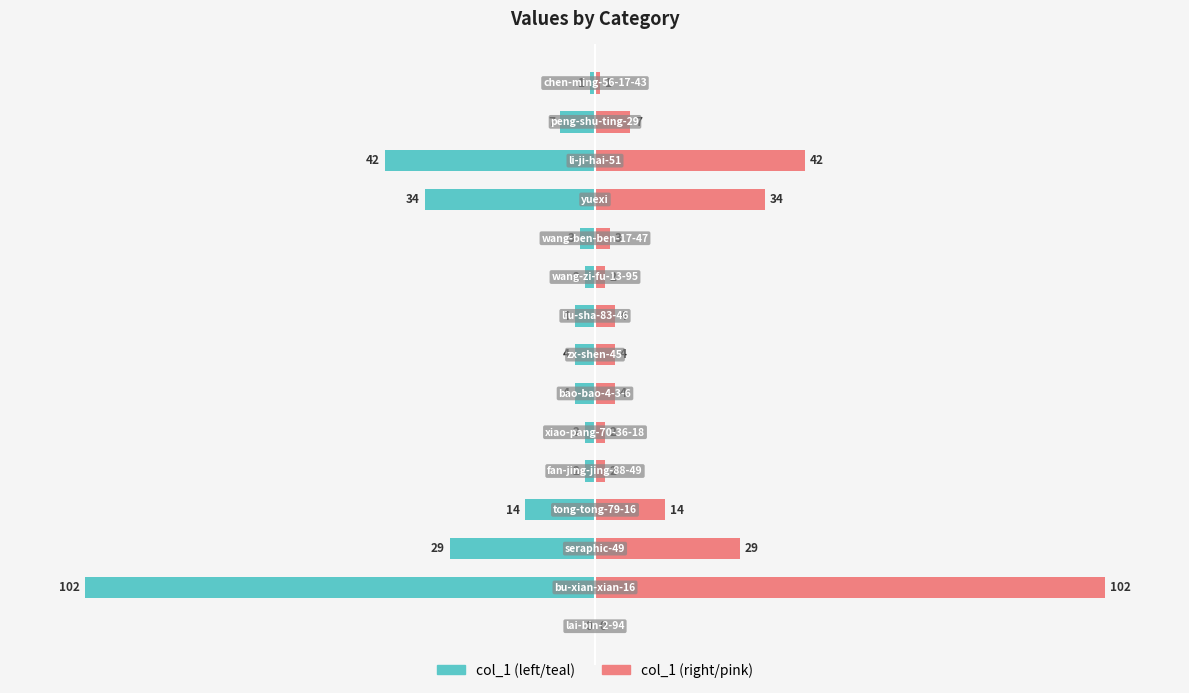

Is it true that col_1 (left) equals -14 at 3?

True